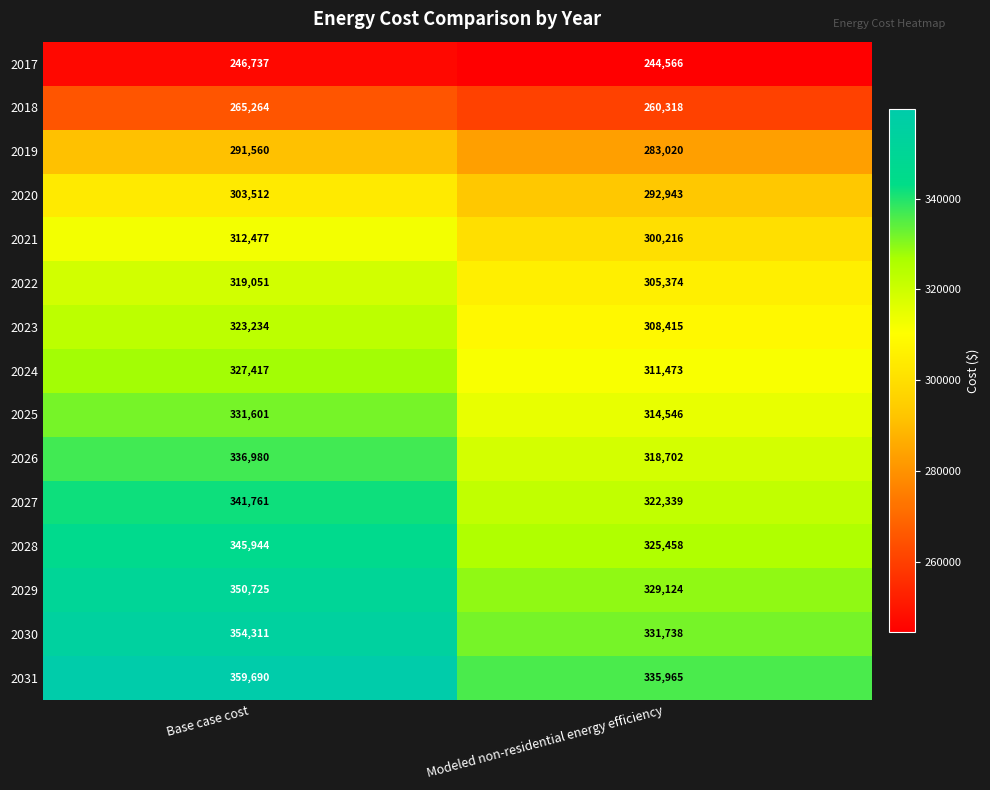

What is the minimum value for 2031?

335965